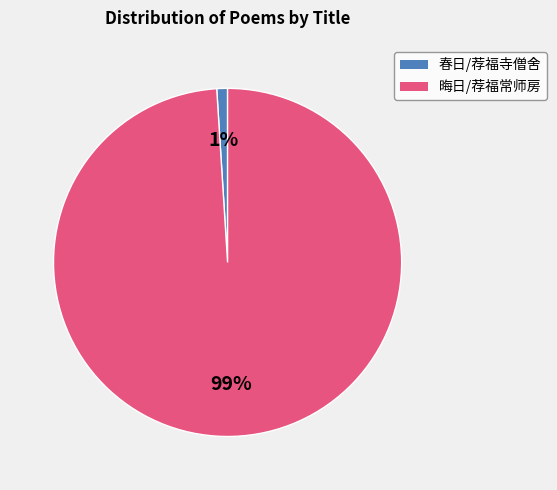

Is there any slice that represents more than half of the pie?

Yes